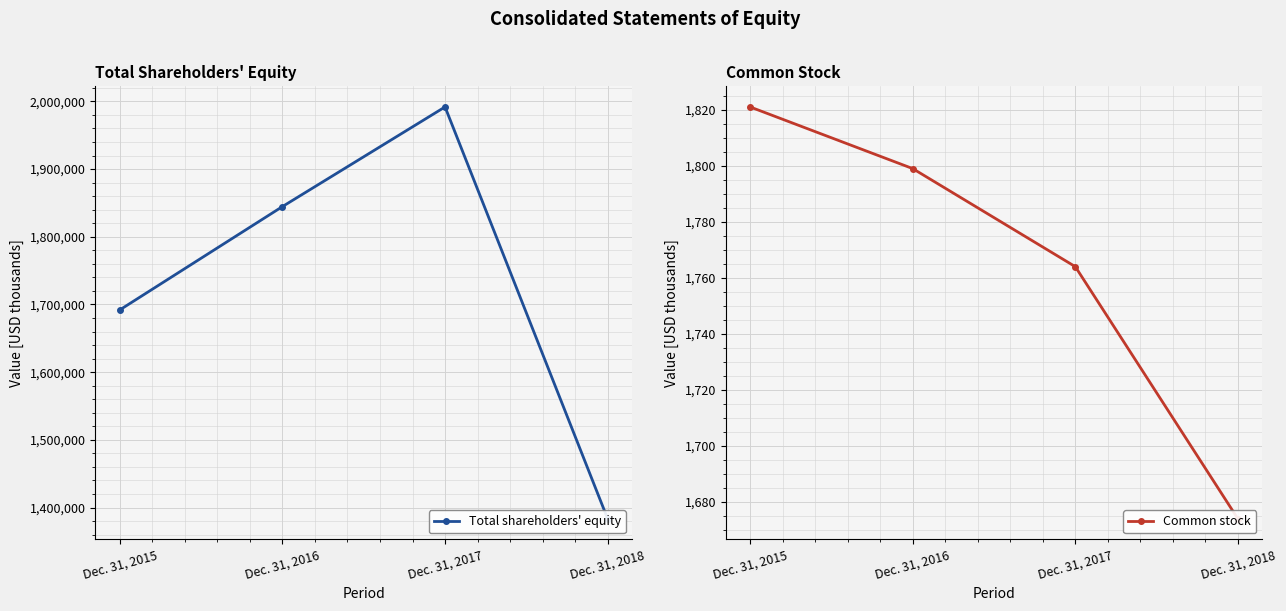

True or false: Total shareholders' equity and Common stock intersect in this chart.

False